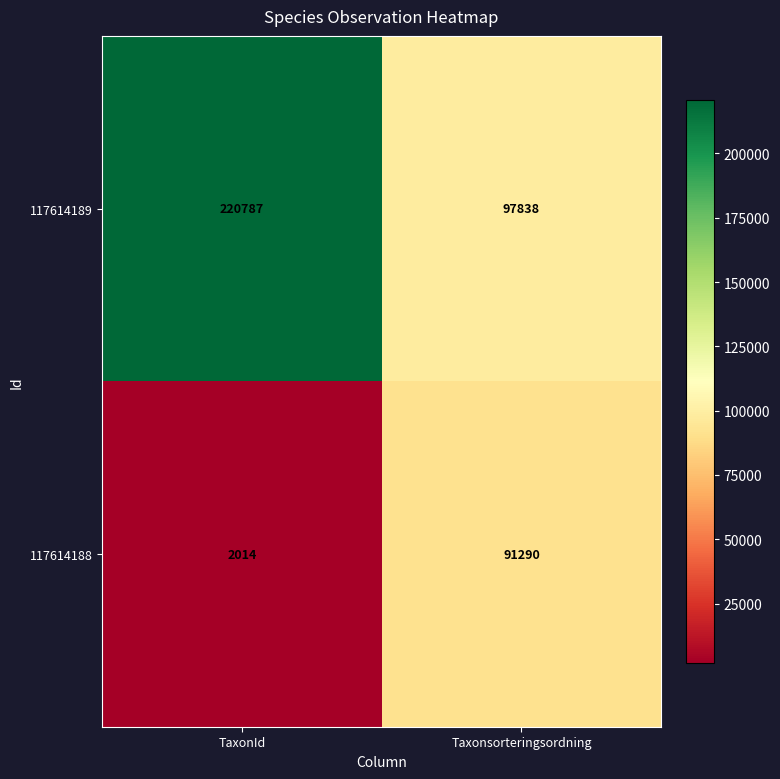

Reading left to right, what are all the values shown in this chart?

117614189: TaxonId=220787	Taxonsorteringsordning=97838
117614188: TaxonId=2014	Taxonsorteringsordning=91290